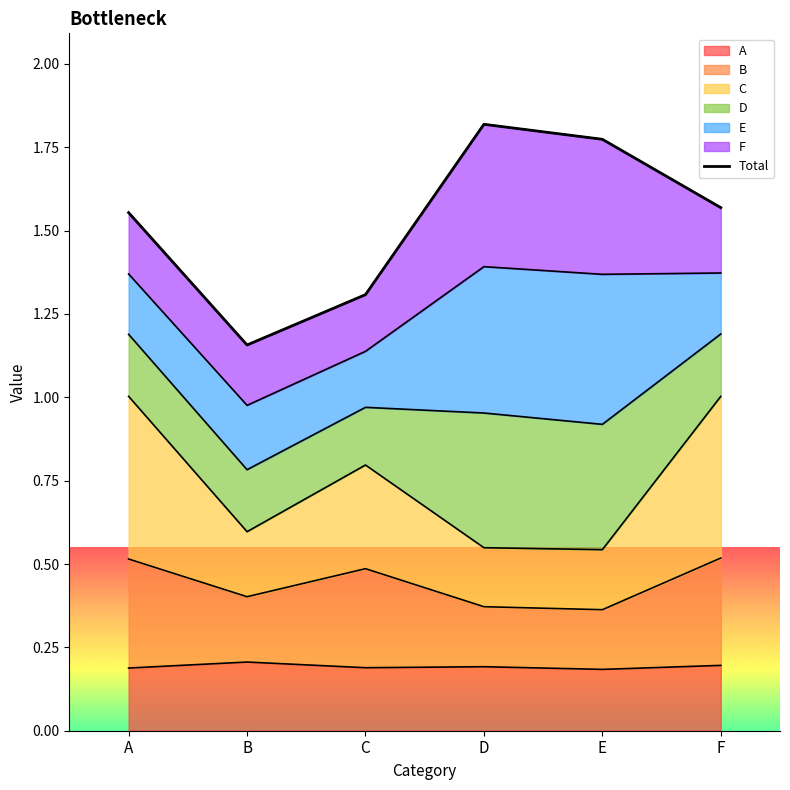

How many points are lower than both their immediate neighbors (excluding endpoints)?

1